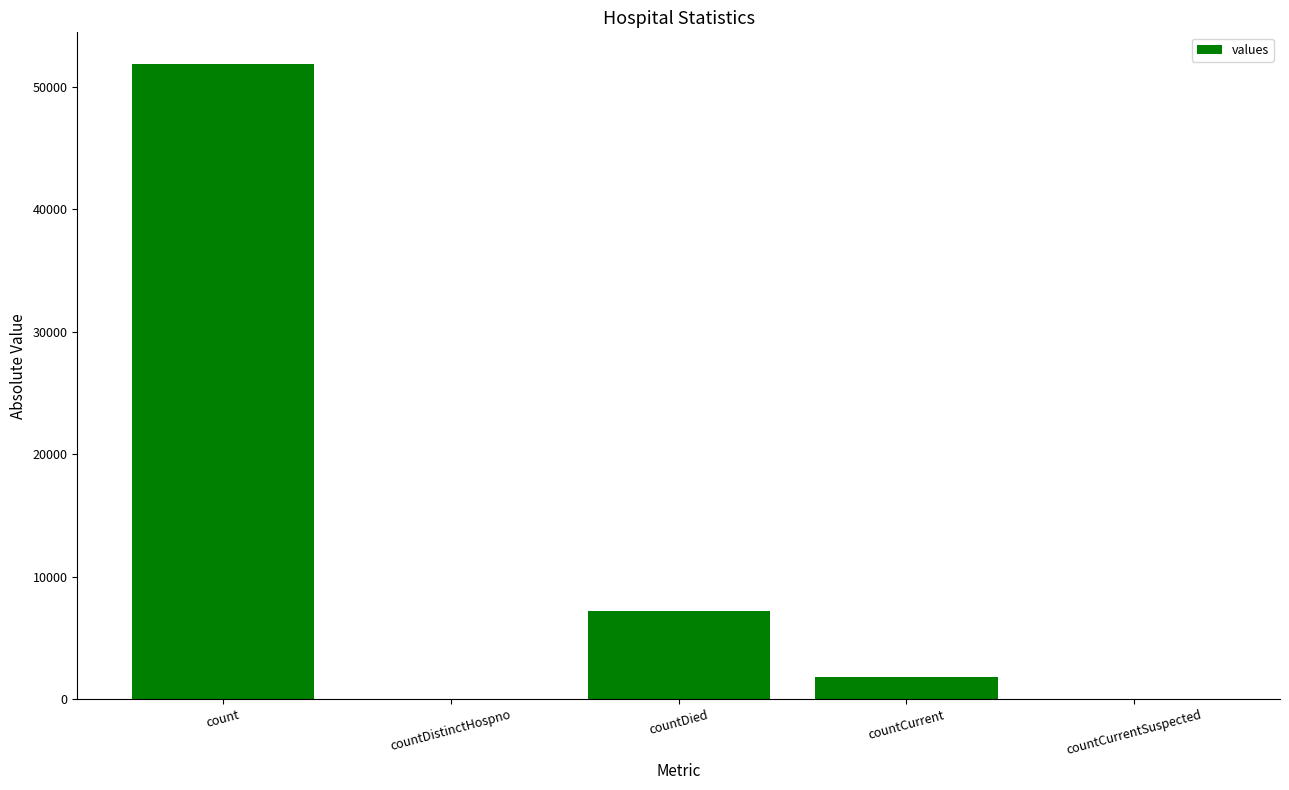

Is it true that the value at countDistinctHospno is 0?

True